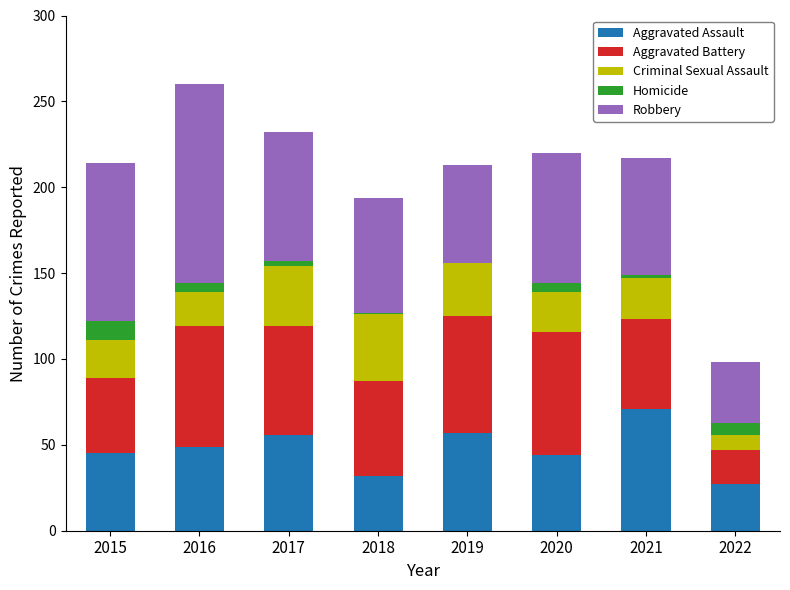

The Aggravated Assault series shows 99 at 2021. True or false?

False